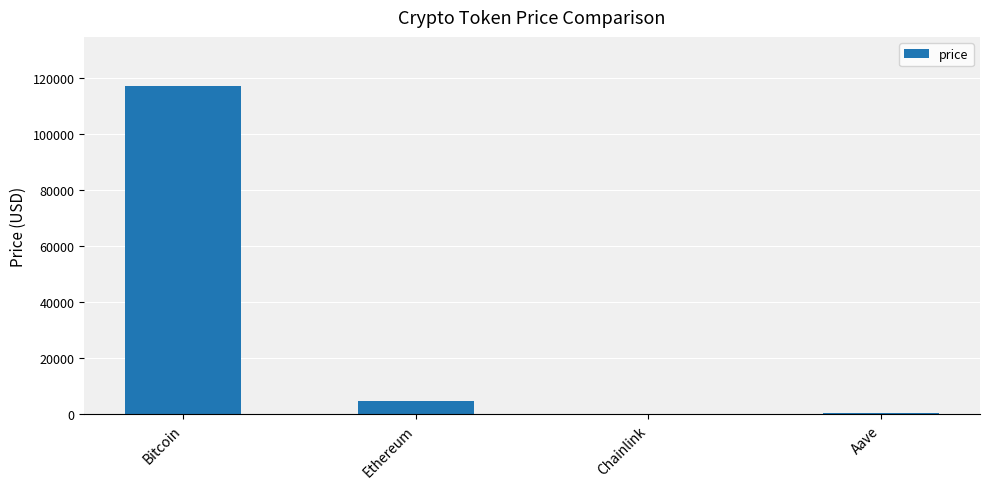

At which label does the data first exceed 4545?

Bitcoin